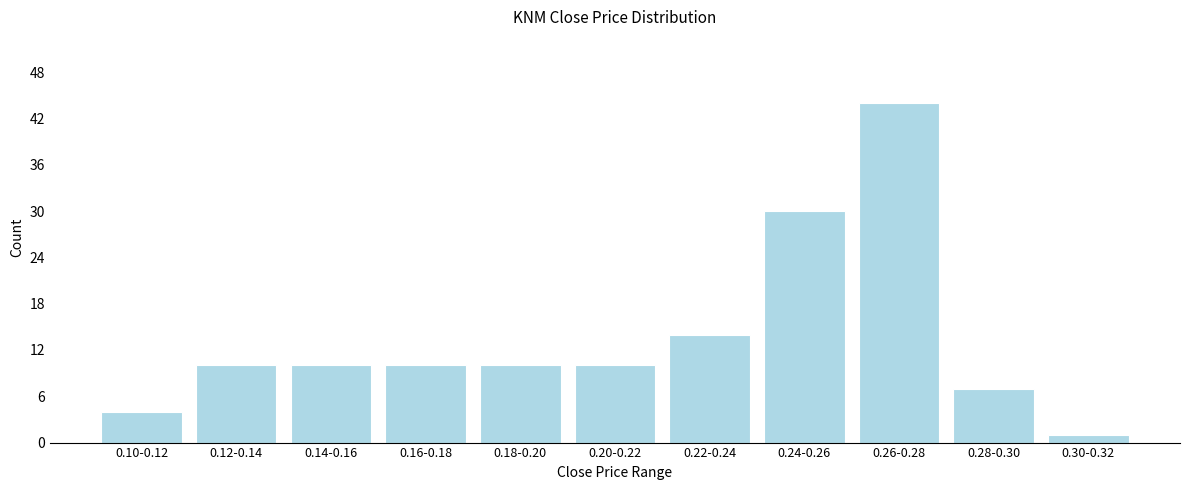

Reading left to right, list all the values displayed in this chart.

0.10-0.12=4	0.12-0.14=10	0.14-0.16=10	0.16-0.18=10	0.18-0.20=10	0.20-0.22=10	0.22-0.24=14	0.24-0.26=30	0.26-0.28=44	0.28-0.30=7	0.30-0.32=1